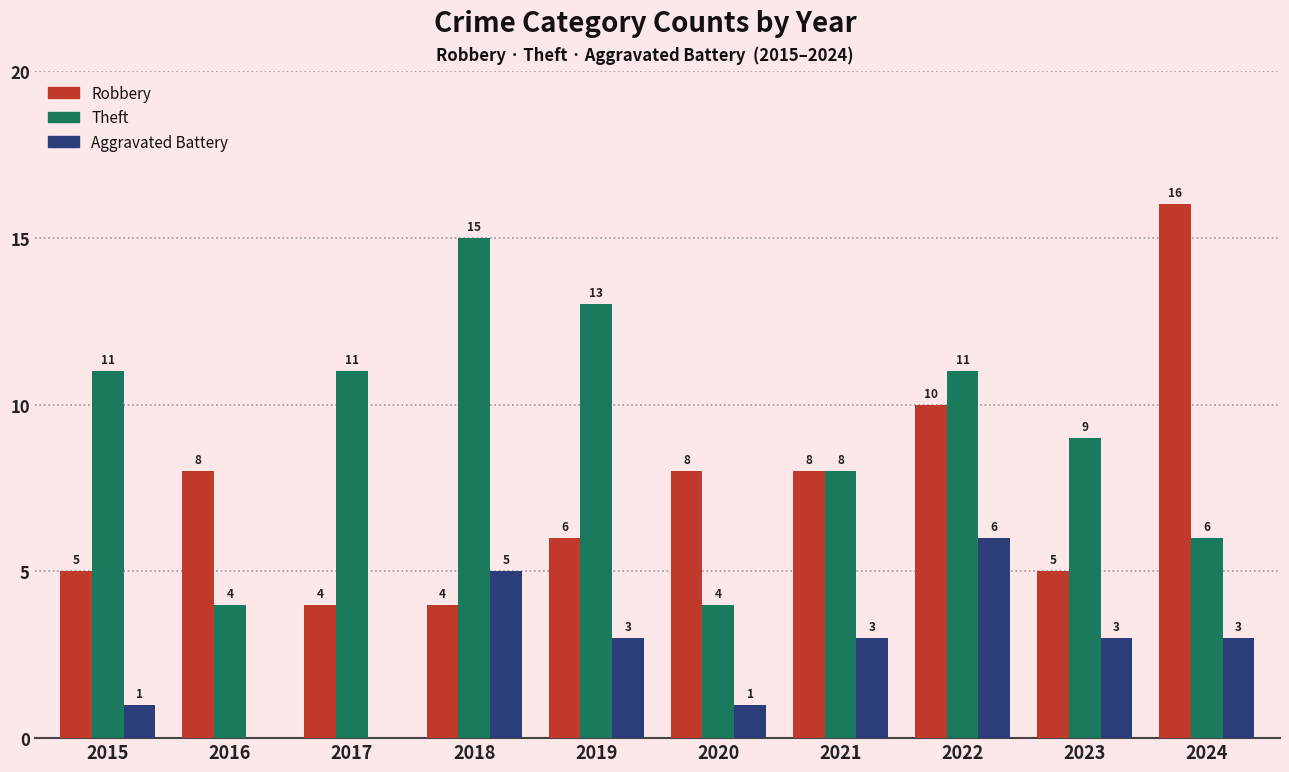

Reading left to right, what are all the values shown in this chart?

Robbery: 5	8	4	4	6	8	8	10	5	16
Theft: 11	4	11	15	13	4	8	11	9	6
Aggravated Battery: 1	0	0	5	3	1	3	6	3	3